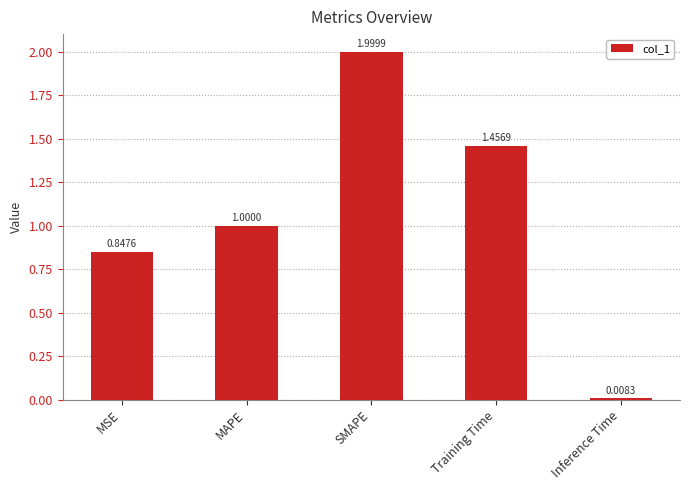

What is the greatest value displayed?

2.0